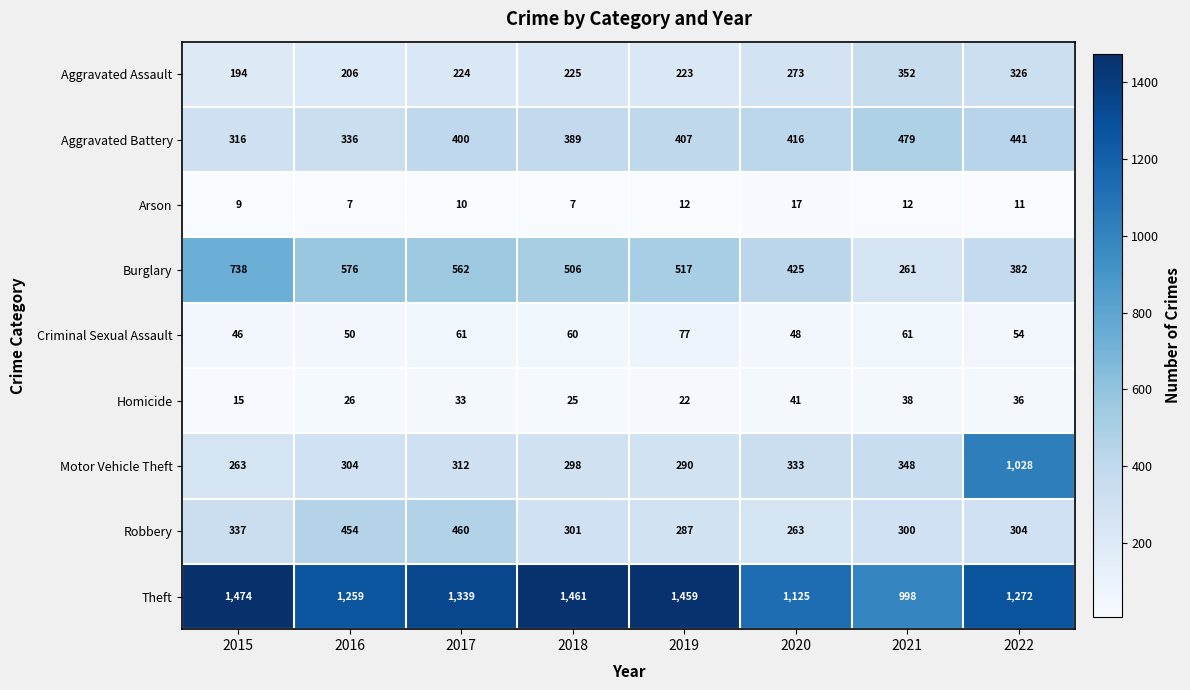

Which series has the largest total across all categories?

Theft